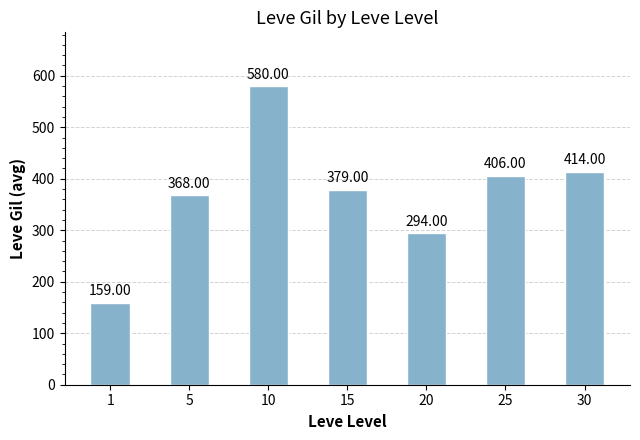

What is the maximum value shown in the chart?

580